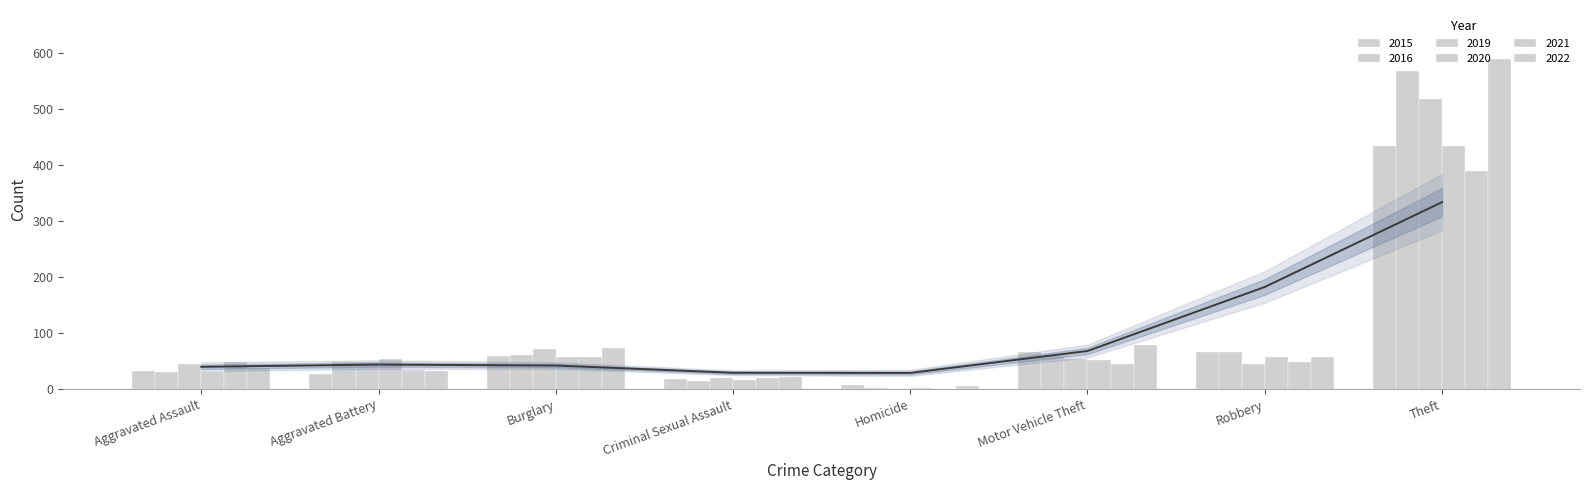

What position from the right is Burglary?

6